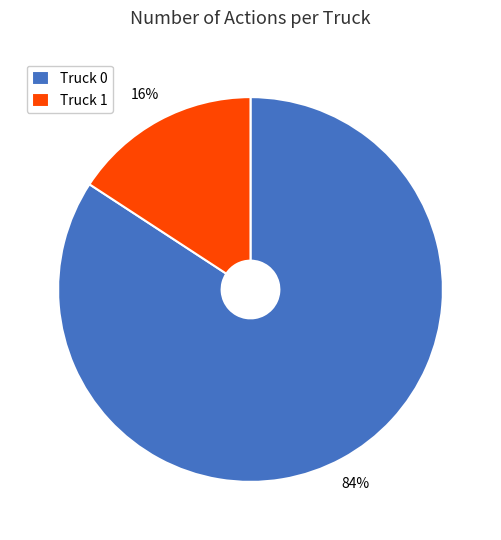

Count the number of slices in the pie.

2